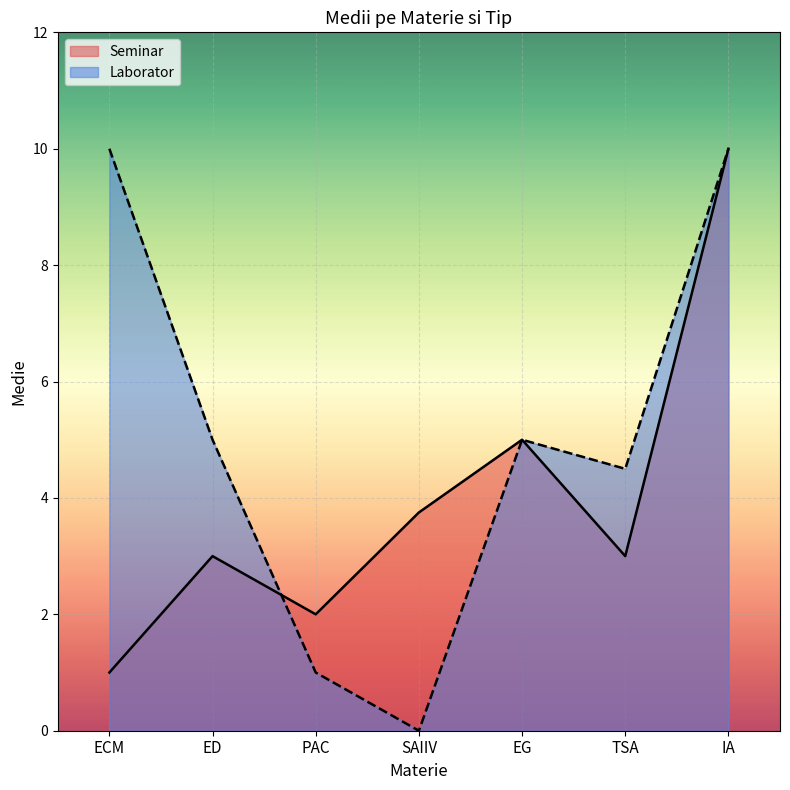

At ED, list the series in order from largest to smallest.

Laborator, Seminar